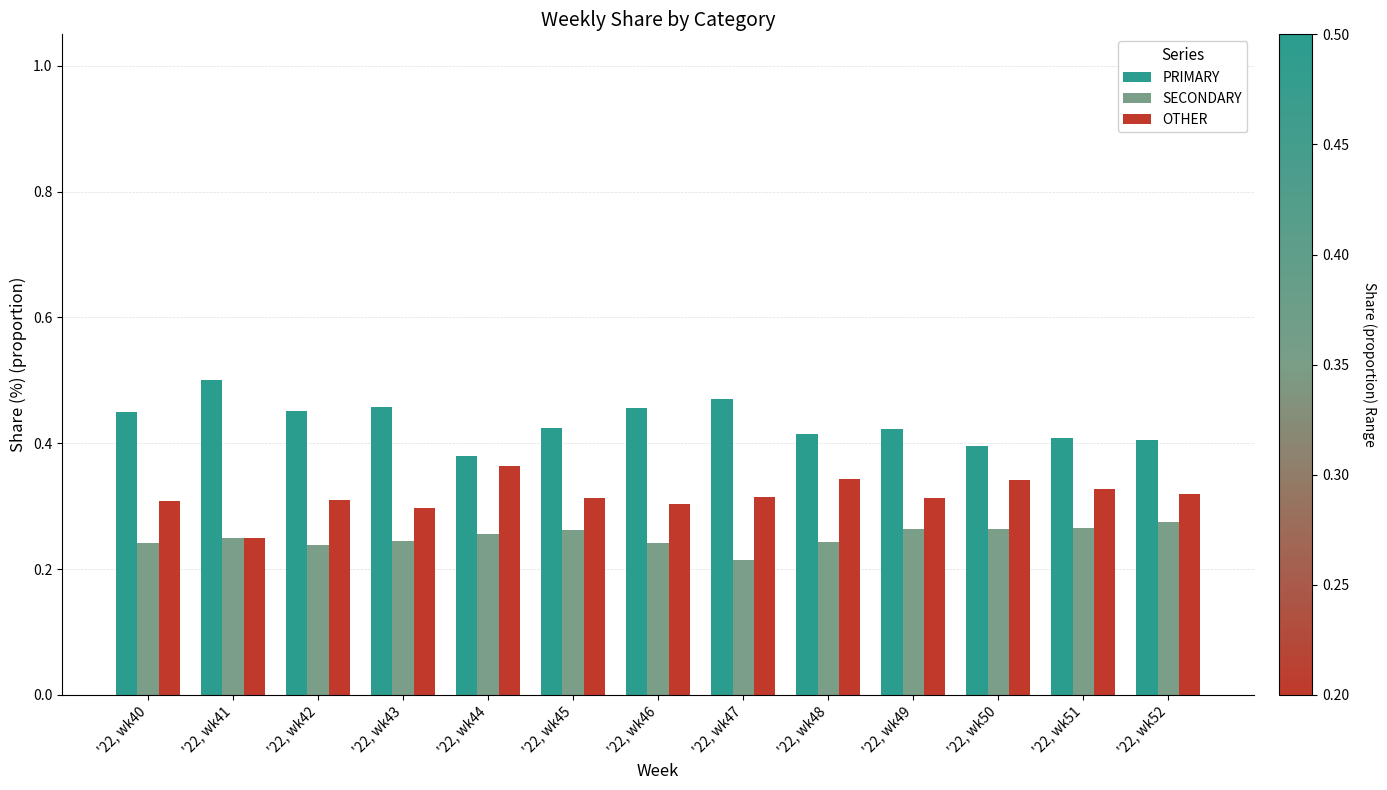

What is the difference between the second highest and minimum values in the OTHER series?

0.1